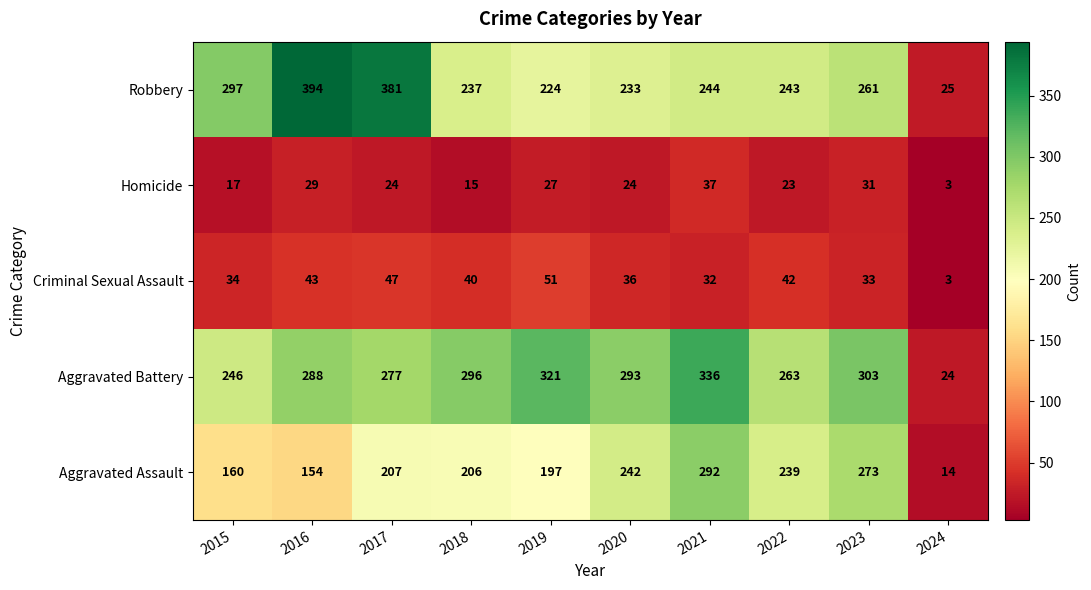

Which series has the largest range (max minus min)?

Robbery